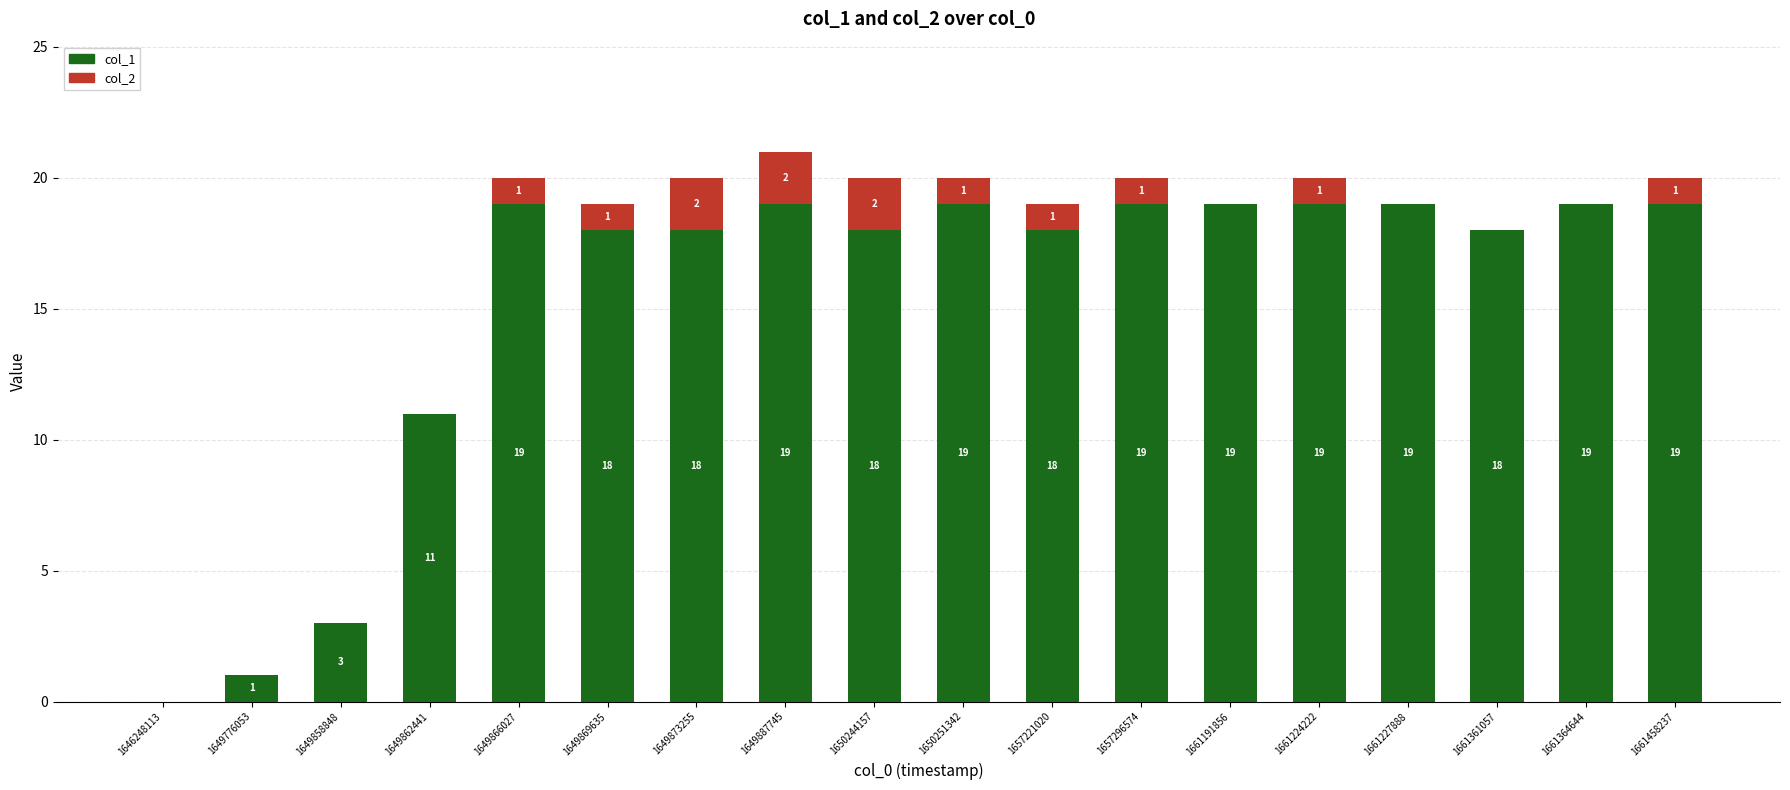

Reading right to left, transcribe the values for col_1.

1661458237=19	1661364644=19	1661361057=18	1661227888=19	1661224222=19	1661191856=19	1657296574=19	1657221020=18	1650251342=19	1650244157=18	1649887745=19	1649873255=18	1649869635=18	1649866027=19	1649862441=11	1649858848=3	1649776053=1	1646248113=0